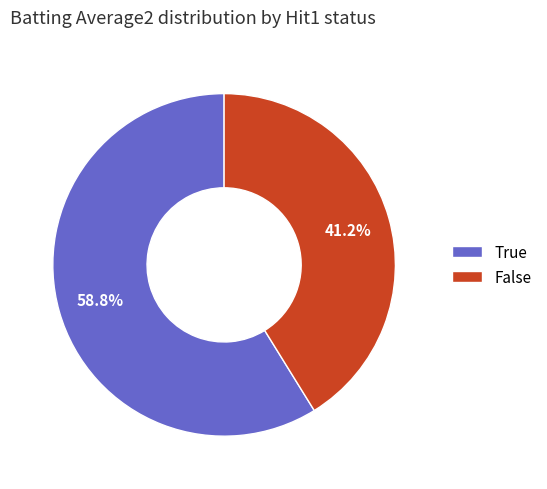

What percentage is the False slice, to the nearest percent?

41%